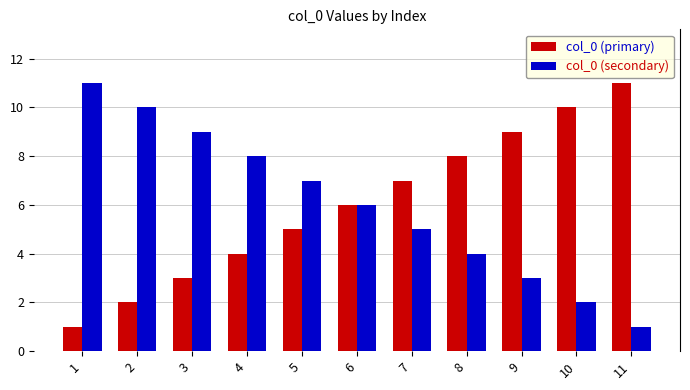

At which label is col_0 (primary) closest to 6?

6